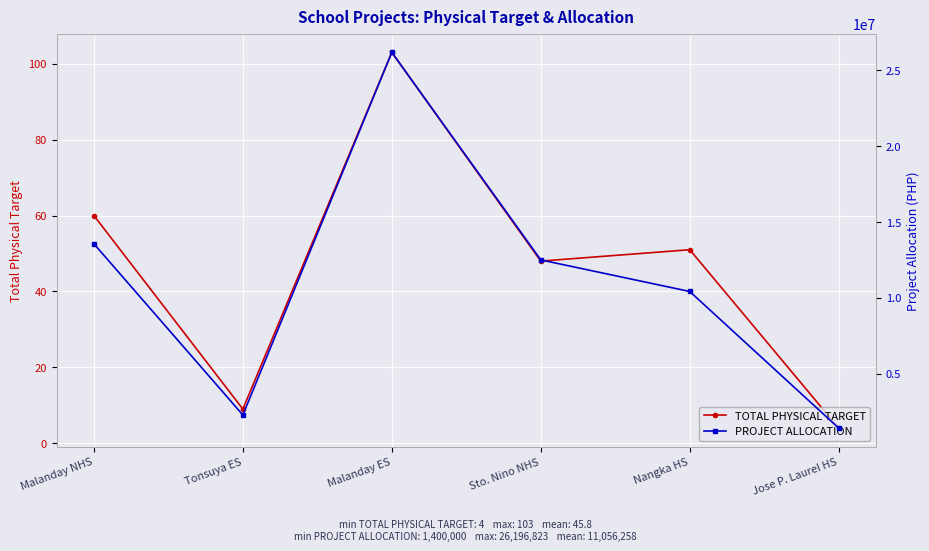

At Malanday NHS, list the series in order from smallest to largest.

TOTAL PHYSICAL TARGET, PROJECT ALLOCATION